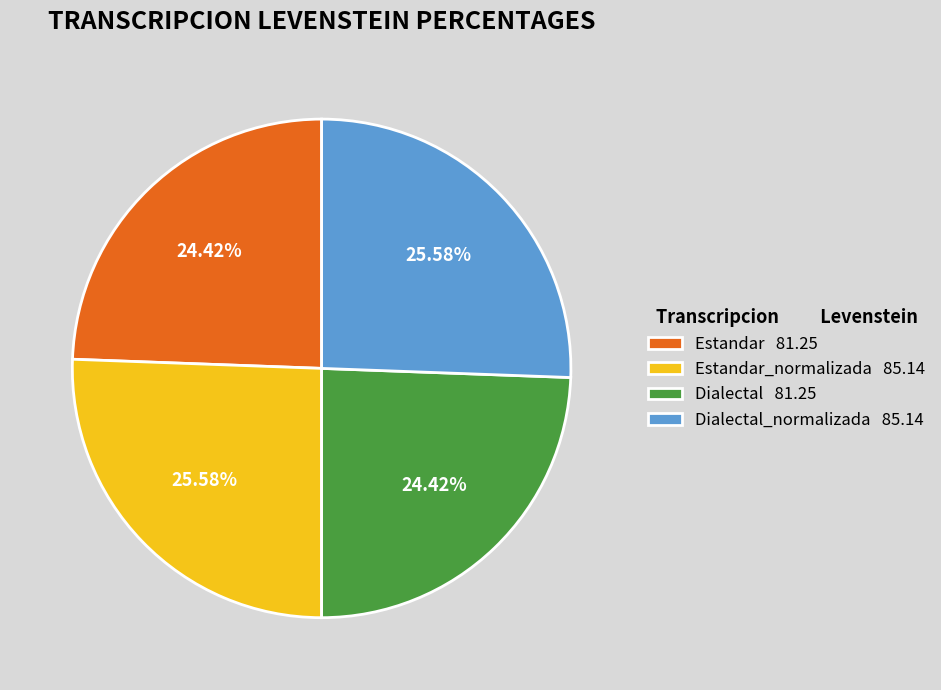

Does Estandar 81.25 account for over 50% of the chart?

No